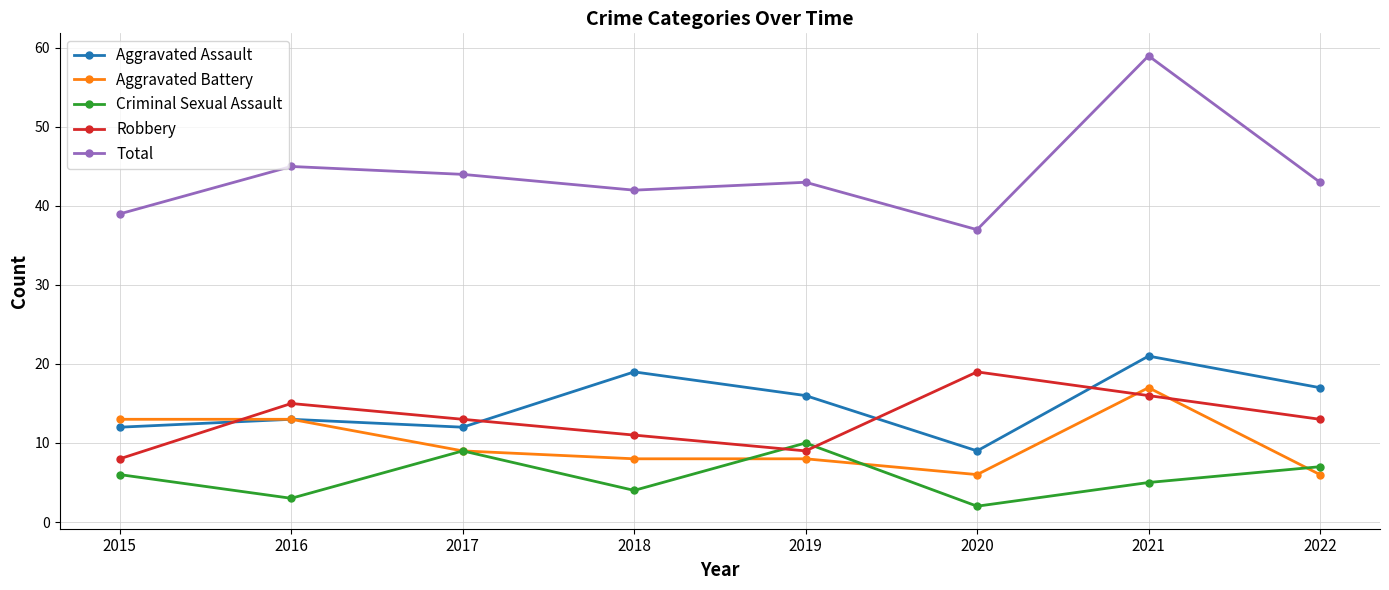

What is the difference between the Aggravated Assault values at 2016 and 2020?

4